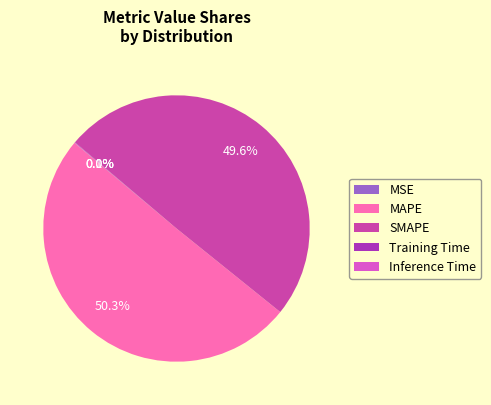

What is the majority slice?

MAPE